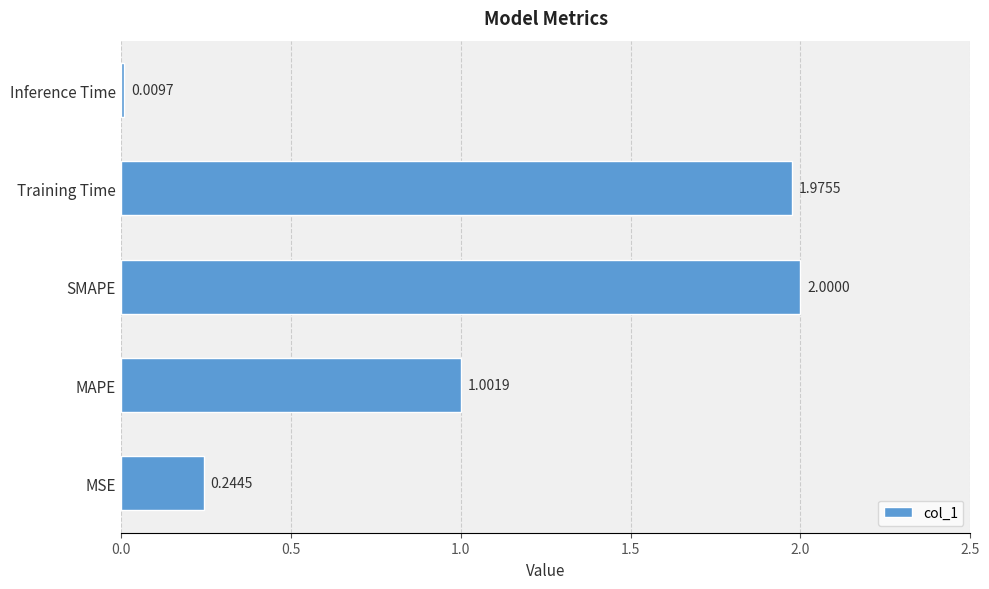

What is the sum of all values?

5.2